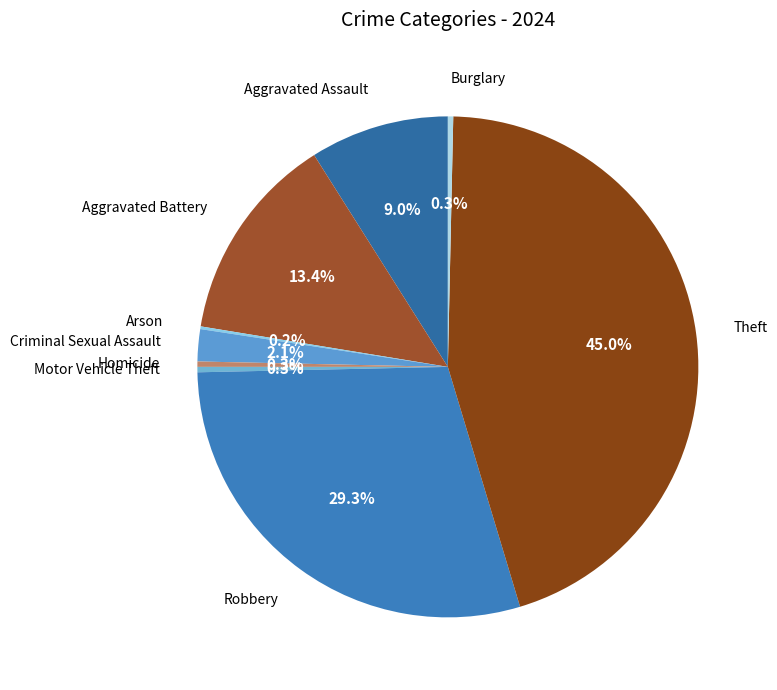

Is it true that Burglary is 7% of the pie?

False